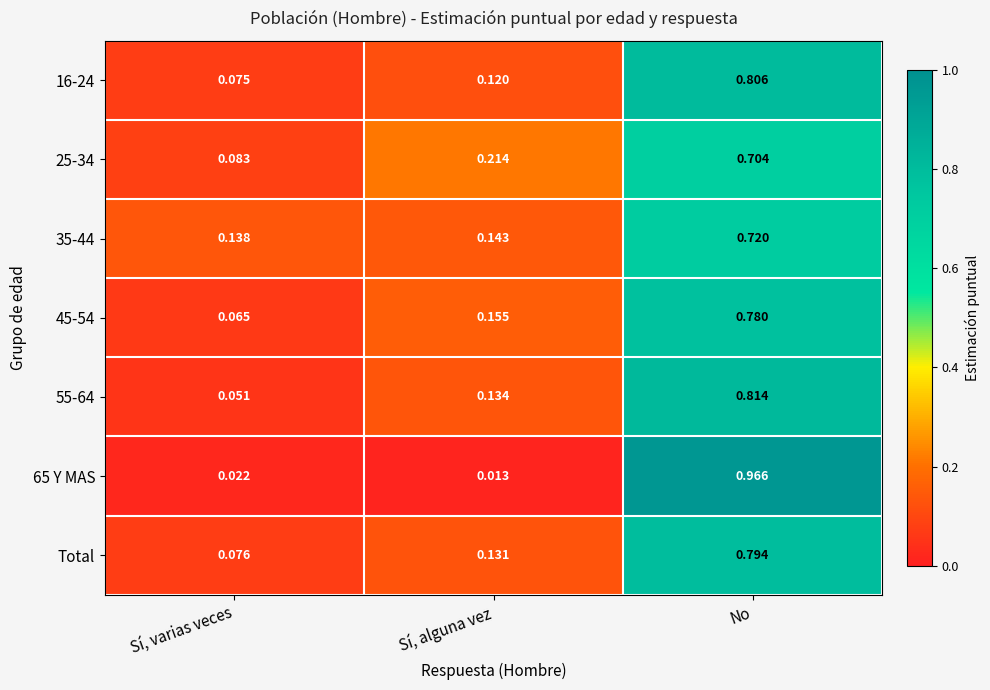

Where is 65 Y MAS nearest to the value 0?

Sí, alguna vez